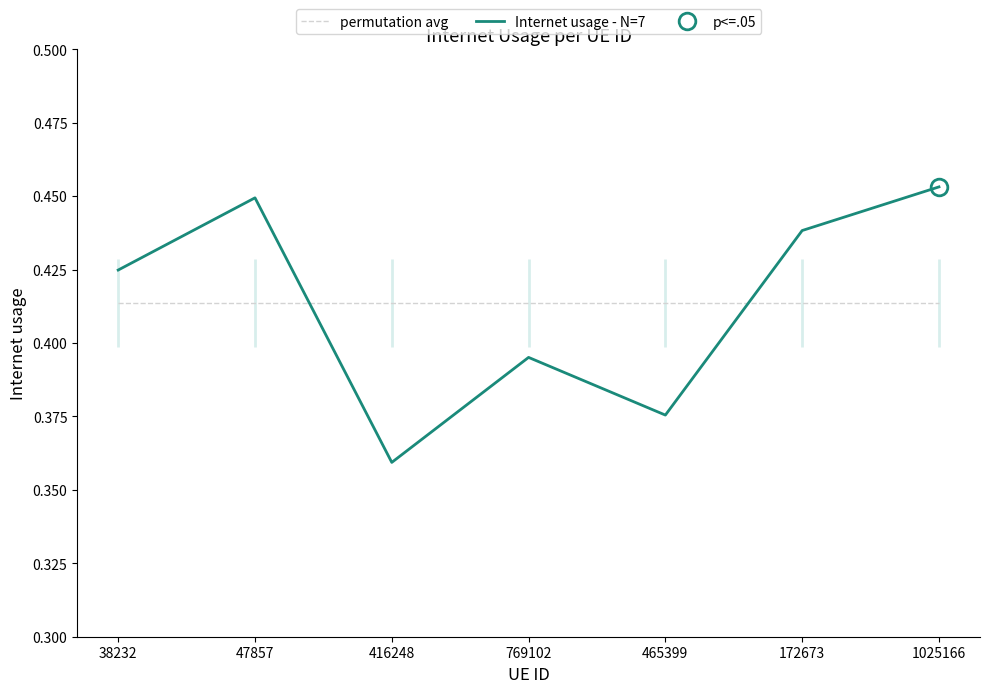

The Internet usage - N=7 series shows 0.4 at 172673. True or false?

True